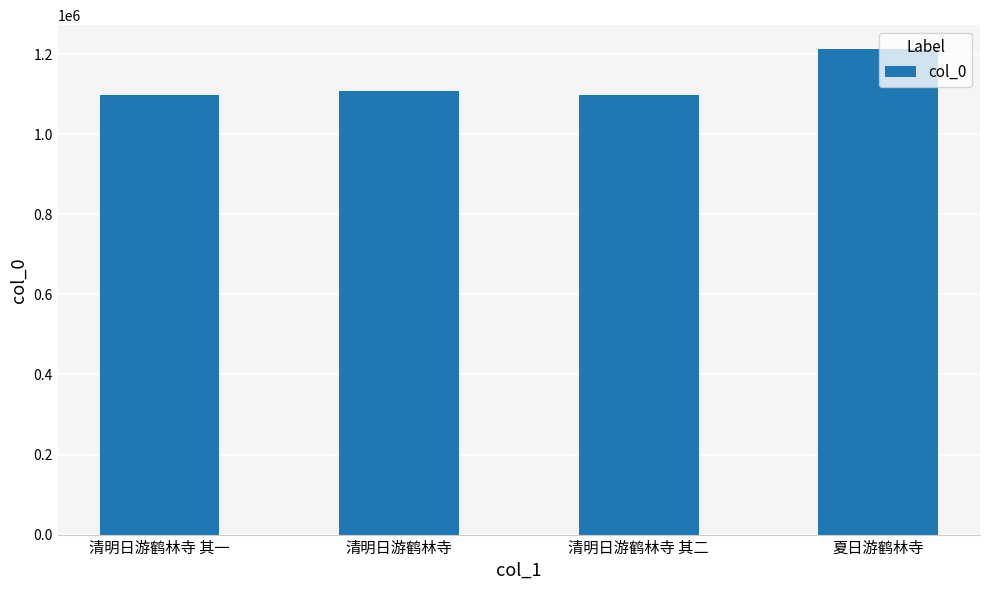

What is the difference between the maximum and minimum values?

113042